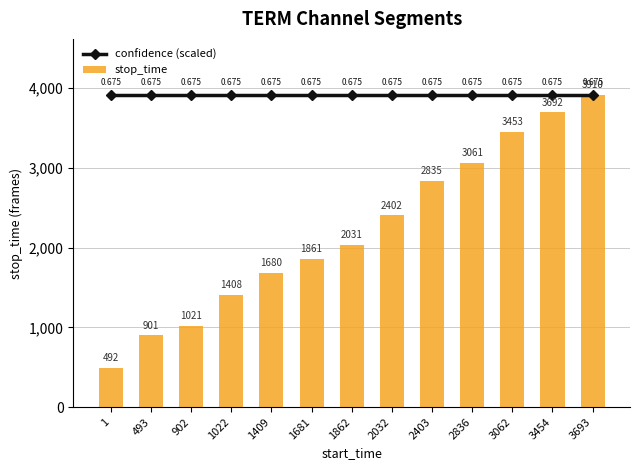

What is the lowest value of the stop_time series?

492